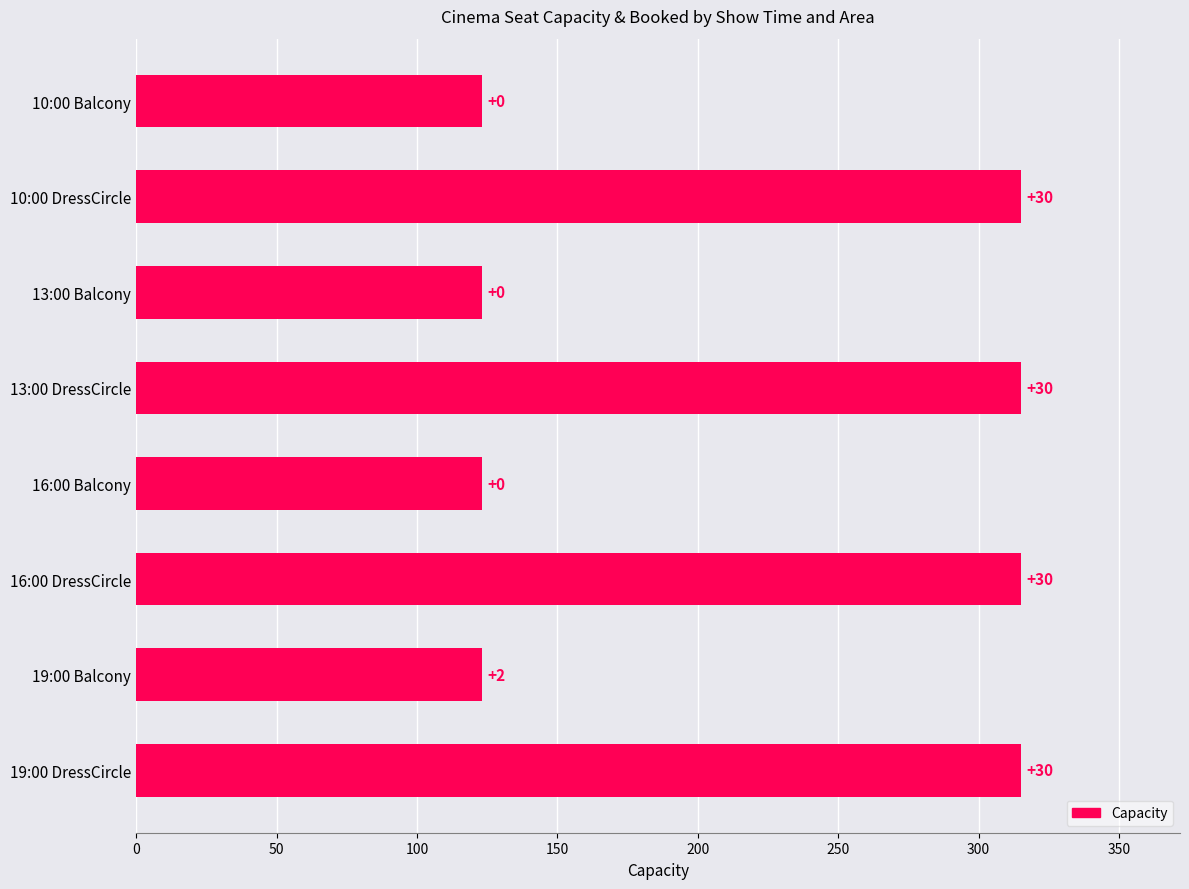

How many bars are there in total?

8